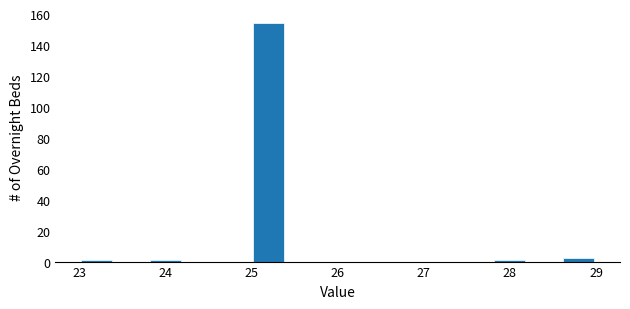

What is the height of the bar covering 28.6 to 29.0 on the x-axis? The values are not printed on the chart, so give them approximately, as read against the axis.

2